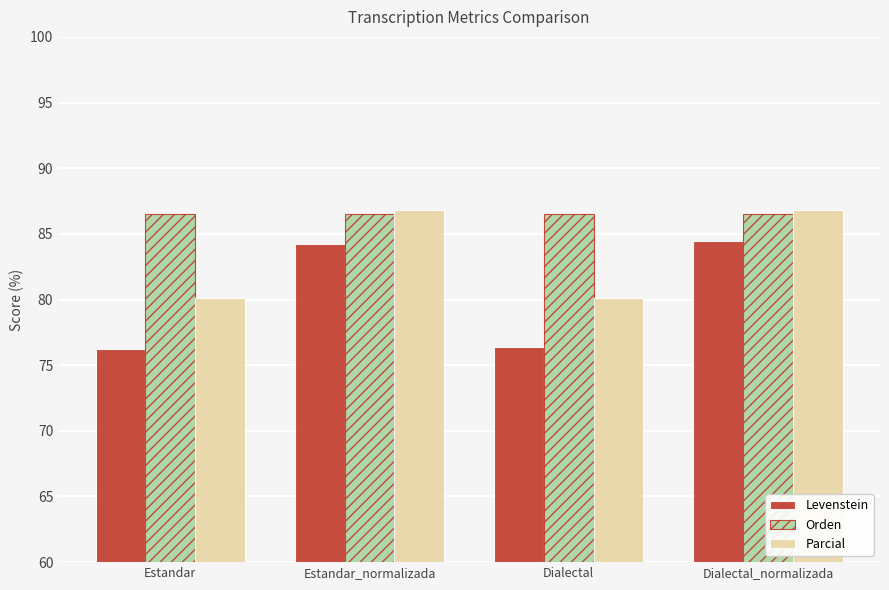

Is the value of Parcial at Dialectal greater than the value of Orden at Dialectal_normalizada?

No